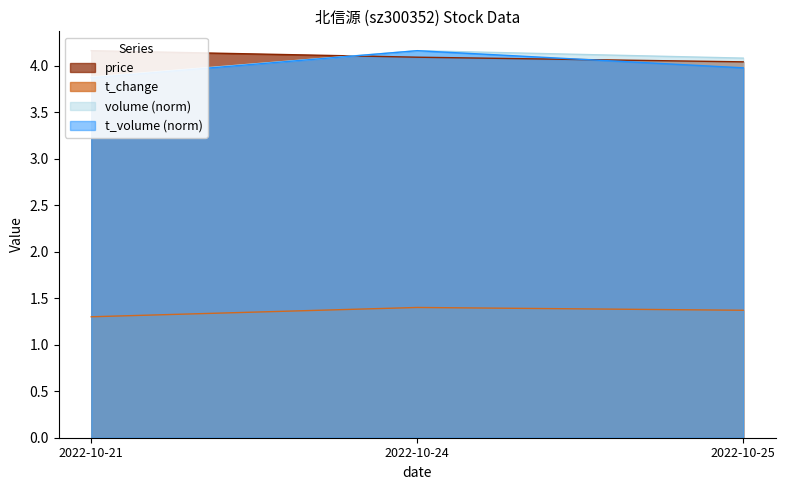

How many lines are shown in the chart?

4